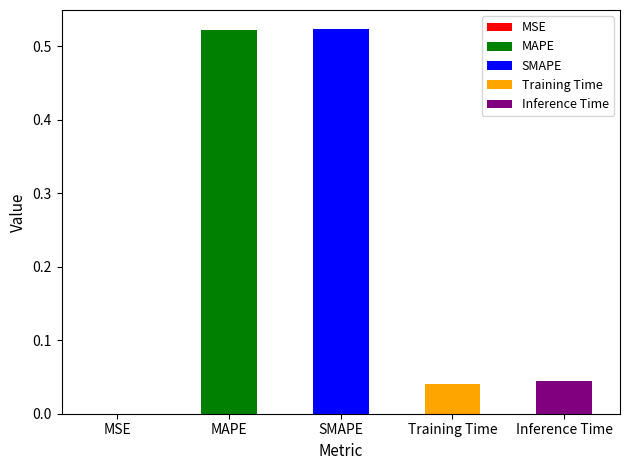

Which label corresponds to the smallest value in the chart?

MSE